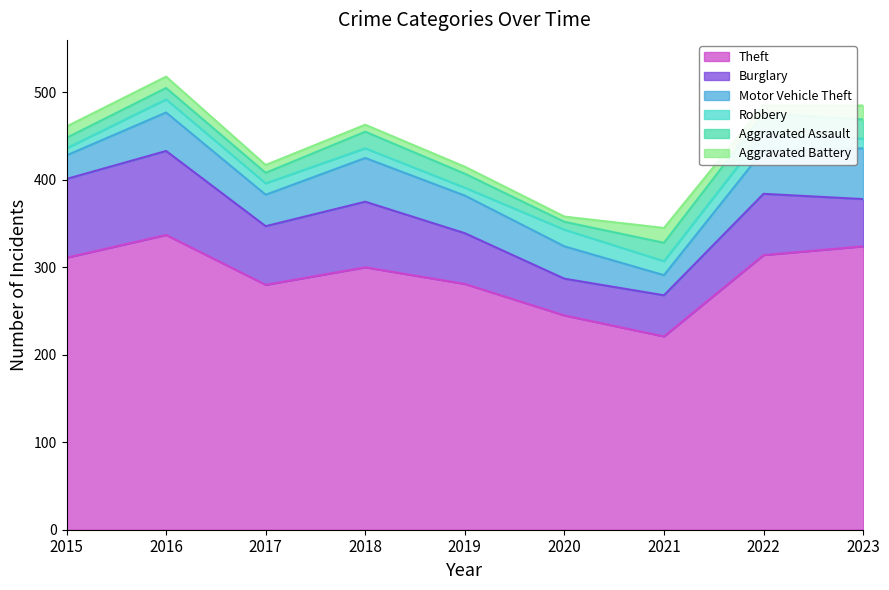

True or false: Aggravated Assault and Motor Vehicle Theft cross at least once.

False